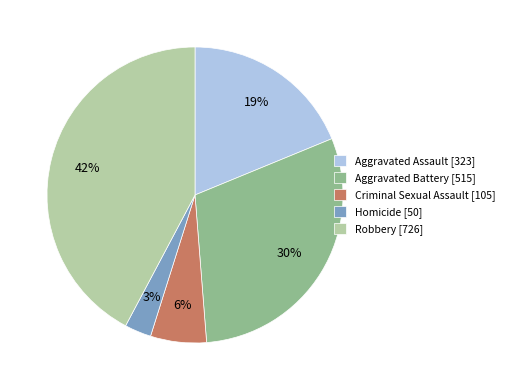

Is there a majority slice in this chart?

No